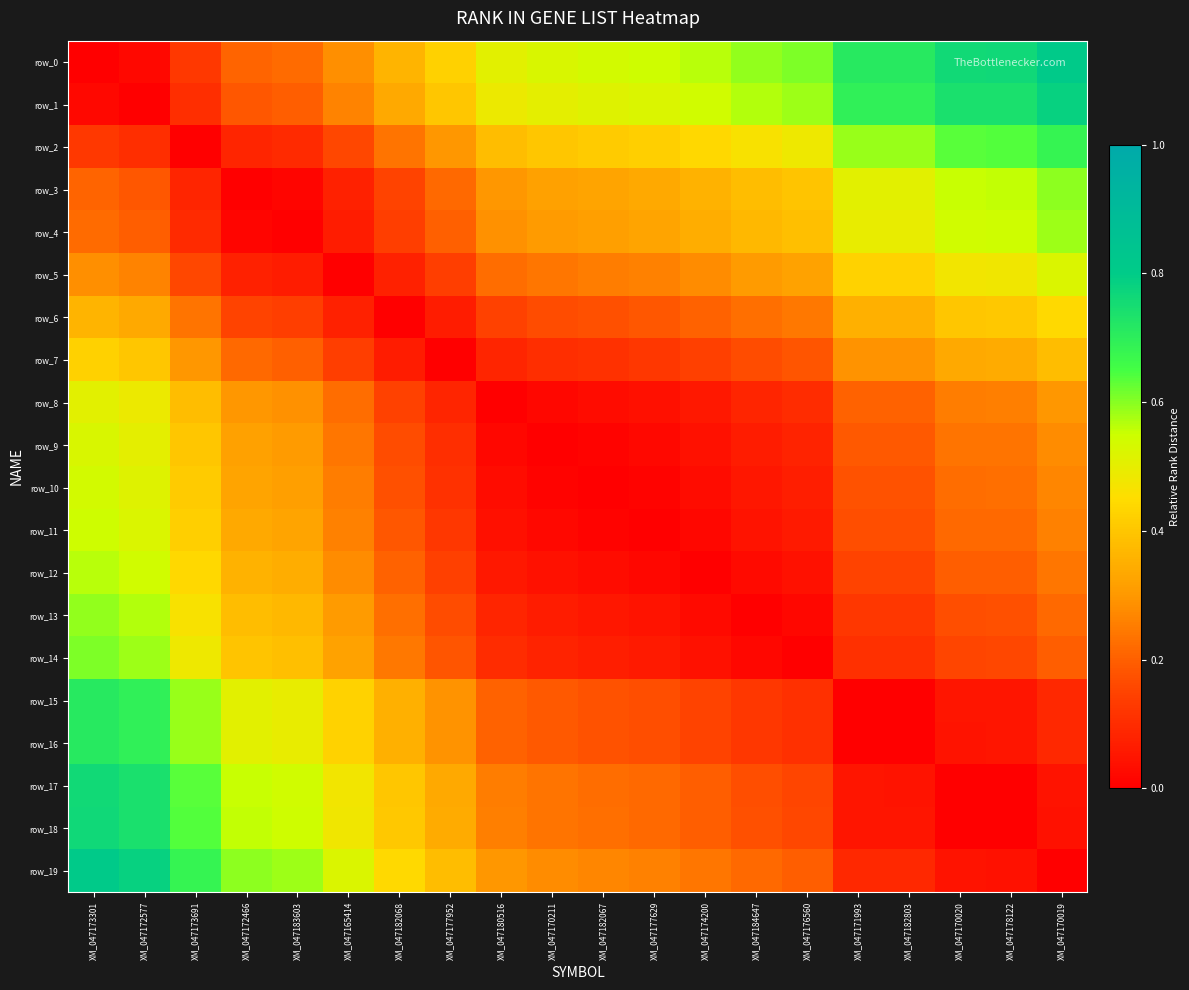

Reading left to right, list all the values displayed in this chart.

row_0: XM_047173301=0.0	XM_047172577=0.0	XM_047173691=0.1	XM_047172466=0.2	XM_047183603=0.2	XM_047165414=0.3	XM_047182068=0.4	XM_047177952=0.4	XM_047180516=0.5	XM_047170211=0.5	XM_047182067=0.5	XM_047177629=0.5	XM_047174200=0.6	XM_047184647=0.6	XM_047176560=0.6	XM_047171993=0.7	XM_047182803=0.7	XM_047170020=0.8	XM_047178122=0.8	XM_047170019=0.8
row_1: XM_047173301=0.0	XM_047172577=0.0	XM_047173691=0.1	XM_047172466=0.2	XM_047183603=0.2	XM_047165414=0.3	XM_047182068=0.3	XM_047177952=0.4	XM_047180516=0.5	XM_047170211=0.5	XM_047182067=0.5	XM_047177629=0.5	XM_047174200=0.5	XM_047184647=0.6	XM_047176560=0.6	XM_047171993=0.7	XM_047182803=0.7	XM_047170020=0.7	XM_047178122=0.7	XM_047170019=0.8
row_2: XM_047173301=0.1	XM_047172577=0.1	XM_047173691=0.0	XM_047172466=0.1	XM_047183603=0.1	XM_047165414=0.2	XM_047182068=0.2	XM_047177952=0.3	XM_047180516=0.4	XM_047170211=0.4	XM_047182067=0.4	XM_047177629=0.4	XM_047174200=0.4	XM_047184647=0.5	XM_047176560=0.5	XM_047171993=0.6	XM_047182803=0.6	XM_047170020=0.6	XM_047178122=0.6	XM_047170019=0.7
row_3: XM_047173301=0.2	XM_047172577=0.2	XM_047173691=0.1	XM_047172466=0.0	XM_047183603=0.0	XM_047165414=0.1	XM_047182068=0.2	XM_047177952=0.2	XM_047180516=0.3	XM_047170211=0.3	XM_047182067=0.3	XM_047177629=0.3	XM_047174200=0.4	XM_047184647=0.4	XM_047176560=0.4	XM_047171993=0.5	XM_047182803=0.5	XM_047170020=0.6	XM_047178122=0.6	XM_047170019=0.6
row_4: XM_047173301=0.2	XM_047172577=0.2	XM_047173691=0.1	XM_047172466=0.0	XM_047183603=0.0	XM_047165414=0.1	XM_047182068=0.1	XM_047177952=0.2	XM_047180516=0.3	XM_047170211=0.3	XM_047182067=0.3	XM_047177629=0.3	XM_047174200=0.3	XM_047184647=0.4	XM_047176560=0.4	XM_047171993=0.5	XM_047182803=0.5	XM_047170020=0.5	XM_047178122=0.5	XM_047170019=0.6
row_5: XM_047173301=0.3	XM_047172577=0.3	XM_047173691=0.2	XM_047172466=0.1	XM_047183603=0.1	XM_047165414=0.0	XM_047182068=0.1	XM_047177952=0.1	XM_047180516=0.2	XM_047170211=0.2	XM_047182067=0.3	XM_047177629=0.3	XM_047174200=0.3	XM_047184647=0.3	XM_047176560=0.3	XM_047171993=0.4	XM_047182803=0.4	XM_047170020=0.5	XM_047178122=0.5	XM_047170019=0.5
row_6: XM_047173301=0.4	XM_047172577=0.3	XM_047173691=0.2	XM_047172466=0.2	XM_047183603=0.1	XM_047165414=0.1	XM_047182068=0.0	XM_047177952=0.1	XM_047180516=0.1	XM_047170211=0.2	XM_047182067=0.2	XM_047177629=0.2	XM_047174200=0.2	XM_047184647=0.2	XM_047176560=0.2	XM_047171993=0.4	XM_047182803=0.4	XM_047170020=0.4	XM_047178122=0.4	XM_047170019=0.4
row_7: XM_047173301=0.4	XM_047172577=0.4	XM_047173691=0.3	XM_047172466=0.2	XM_047183603=0.2	XM_047165414=0.1	XM_047182068=0.1	XM_047177952=0.0	XM_047180516=0.1	XM_047170211=0.1	XM_047182067=0.1	XM_047177629=0.1	XM_047174200=0.1	XM_047184647=0.2	XM_047176560=0.2	XM_047171993=0.3	XM_047182803=0.3	XM_047170020=0.3	XM_047178122=0.3	XM_047170019=0.4
row_8: XM_047173301=0.5	XM_047172577=0.5	XM_047173691=0.4	XM_047172466=0.3	XM_047183603=0.3	XM_047165414=0.2	XM_047182068=0.1	XM_047177952=0.1	XM_047180516=0.0	XM_047170211=0.0	XM_047182067=0.0	XM_047177629=0.0	XM_047174200=0.1	XM_047184647=0.1	XM_047176560=0.1	XM_047171993=0.2	XM_047182803=0.2	XM_047170020=0.3	XM_047178122=0.3	XM_047170019=0.3
row_9: XM_047173301=0.5	XM_047172577=0.5	XM_047173691=0.4	XM_047172466=0.3	XM_047183603=0.3	XM_047165414=0.2	XM_047182068=0.2	XM_047177952=0.1	XM_047180516=0.0	XM_047170211=0.0	XM_047182067=0.0	XM_047177629=0.0	XM_047174200=0.0	XM_047184647=0.1	XM_047176560=0.1	XM_047171993=0.2	XM_047182803=0.2	XM_047170020=0.2	XM_047178122=0.2	XM_047170019=0.3
row_10: XM_047173301=0.5	XM_047172577=0.5	XM_047173691=0.4	XM_047172466=0.3	XM_047183603=0.3	XM_047165414=0.3	XM_047182068=0.2	XM_047177952=0.1	XM_047180516=0.0	XM_047170211=0.0	XM_047182067=0.0	XM_047177629=0.0	XM_047174200=0.0	XM_047184647=0.1	XM_047176560=0.1	XM_047171993=0.2	XM_047182803=0.2	XM_047170020=0.2	XM_047178122=0.2	XM_047170019=0.3
row_11: XM_047173301=0.5	XM_047172577=0.5	XM_047173691=0.4	XM_047172466=0.3	XM_047183603=0.3	XM_047165414=0.3	XM_047182068=0.2	XM_047177952=0.1	XM_047180516=0.0	XM_047170211=0.0	XM_047182067=0.0	XM_047177629=0.0	XM_047174200=0.0	XM_047184647=0.0	XM_047176560=0.1	XM_047171993=0.2	XM_047182803=0.2	XM_047170020=0.2	XM_047178122=0.2	XM_047170019=0.3
row_12: XM_047173301=0.6	XM_047172577=0.5	XM_047173691=0.4	XM_047172466=0.4	XM_047183603=0.3	XM_047165414=0.3	XM_047182068=0.2	XM_047177952=0.1	XM_047180516=0.1	XM_047170211=0.0	XM_047182067=0.0	XM_047177629=0.0	XM_047174200=0.0	XM_047184647=0.0	XM_047176560=0.0	XM_047171993=0.1	XM_047182803=0.1	XM_047170020=0.2	XM_047178122=0.2	XM_047170019=0.2
row_13: XM_047173301=0.6	XM_047172577=0.6	XM_047173691=0.5	XM_047172466=0.4	XM_047183603=0.4	XM_047165414=0.3	XM_047182068=0.2	XM_047177952=0.2	XM_047180516=0.1	XM_047170211=0.1	XM_047182067=0.1	XM_047177629=0.0	XM_047174200=0.0	XM_047184647=0.0	XM_047176560=0.0	XM_047171993=0.1	XM_047182803=0.1	XM_047170020=0.2	XM_047178122=0.2	XM_047170019=0.2
row_14: XM_047173301=0.6	XM_047172577=0.6	XM_047173691=0.5	XM_047172466=0.4	XM_047183603=0.4	XM_047165414=0.3	XM_047182068=0.2	XM_047177952=0.2	XM_047180516=0.1	XM_047170211=0.1	XM_047182067=0.1	XM_047177629=0.1	XM_047174200=0.0	XM_047184647=0.0	XM_047176560=0.0	XM_047171993=0.1	XM_047182803=0.1	XM_047170020=0.2	XM_047178122=0.2	XM_047170019=0.2
row_15: XM_047173301=0.7	XM_047172577=0.7	XM_047173691=0.6	XM_047172466=0.5	XM_047183603=0.5	XM_047165414=0.4	XM_047182068=0.4	XM_047177952=0.3	XM_047180516=0.2	XM_047170211=0.2	XM_047182067=0.2	XM_047177629=0.2	XM_047174200=0.1	XM_047184647=0.1	XM_047176560=0.1	XM_047171993=0.0	XM_047182803=0.0	XM_047170020=0.0	XM_047178122=0.0	XM_047170019=0.1
row_16: XM_047173301=0.7	XM_047172577=0.7	XM_047173691=0.6	XM_047172466=0.5	XM_047183603=0.5	XM_047165414=0.4	XM_047182068=0.4	XM_047177952=0.3	XM_047180516=0.2	XM_047170211=0.2	XM_047182067=0.2	XM_047177629=0.2	XM_047174200=0.1	XM_047184647=0.1	XM_047176560=0.1	XM_047171993=0.0	XM_047182803=0.0	XM_047170020=0.0	XM_047178122=0.0	XM_047170019=0.1
row_17: XM_047173301=0.8	XM_047172577=0.7	XM_047173691=0.6	XM_047172466=0.6	XM_047183603=0.5	XM_047165414=0.5	XM_047182068=0.4	XM_047177952=0.3	XM_047180516=0.3	XM_047170211=0.2	XM_047182067=0.2	XM_047177629=0.2	XM_047174200=0.2	XM_047184647=0.2	XM_047176560=0.2	XM_047171993=0.0	XM_047182803=0.0	XM_047170020=0.0	XM_047178122=0.0	XM_047170019=0.0
row_18: XM_047173301=0.8	XM_047172577=0.7	XM_047173691=0.6	XM_047172466=0.6	XM_047183603=0.5	XM_047165414=0.5	XM_047182068=0.4	XM_047177952=0.3	XM_047180516=0.3	XM_047170211=0.2	XM_047182067=0.2	XM_047177629=0.2	XM_047174200=0.2	XM_047184647=0.2	XM_047176560=0.2	XM_047171993=0.0	XM_047182803=0.0	XM_047170020=0.0	XM_047178122=0.0	XM_047170019=0.0
row_19: XM_047173301=0.8	XM_047172577=0.8	XM_047173691=0.7	XM_047172466=0.6	XM_047183603=0.6	XM_047165414=0.5	XM_047182068=0.4	XM_047177952=0.4	XM_047180516=0.3	XM_047170211=0.3	XM_047182067=0.3	XM_047177629=0.3	XM_047174200=0.2	XM_047184647=0.2	XM_047176560=0.2	XM_047171993=0.1	XM_047182803=0.1	XM_047170020=0.0	XM_047178122=0.0	XM_047170019=0.0